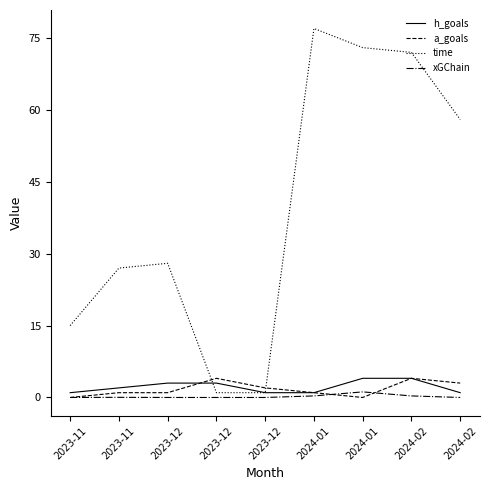

Does the chart display data point markers on the line(s)?

No